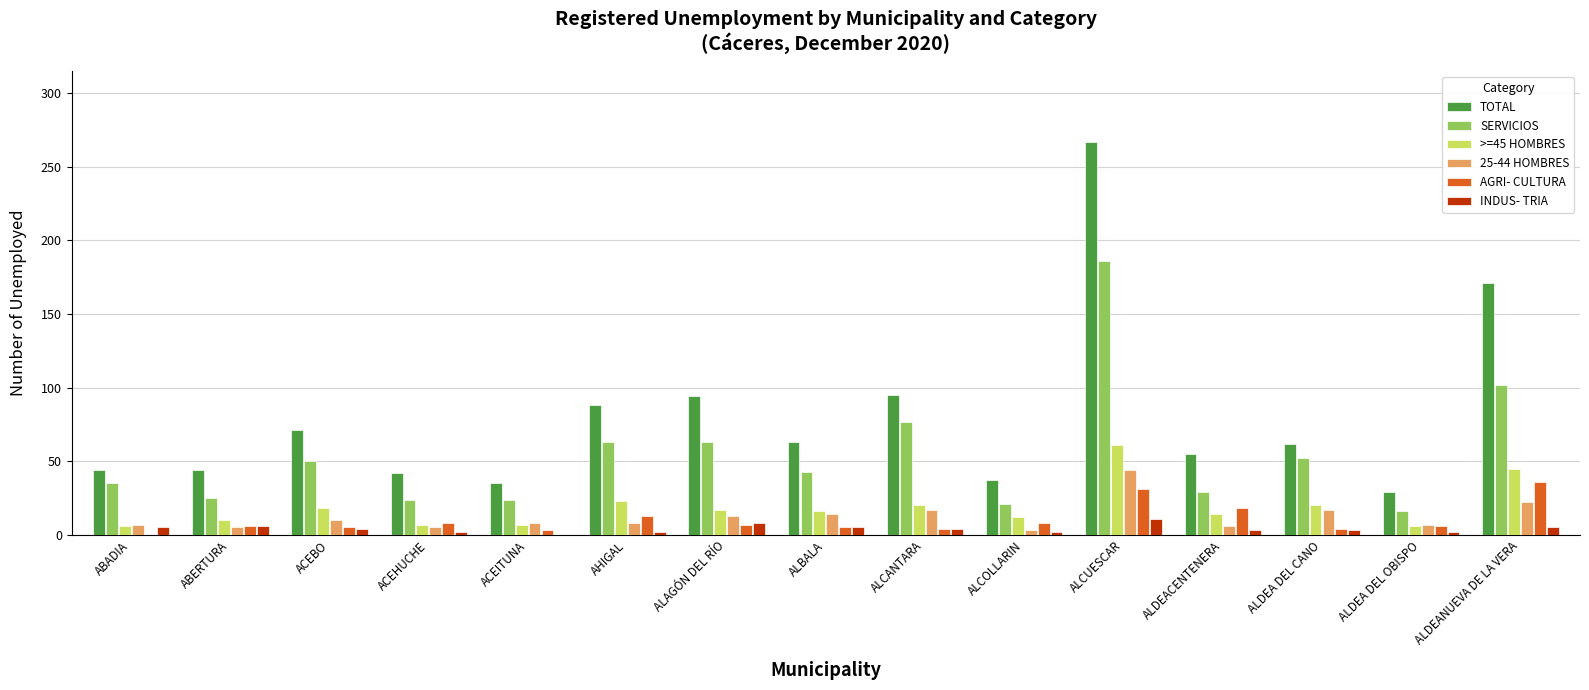

How many data points does each series have?

15